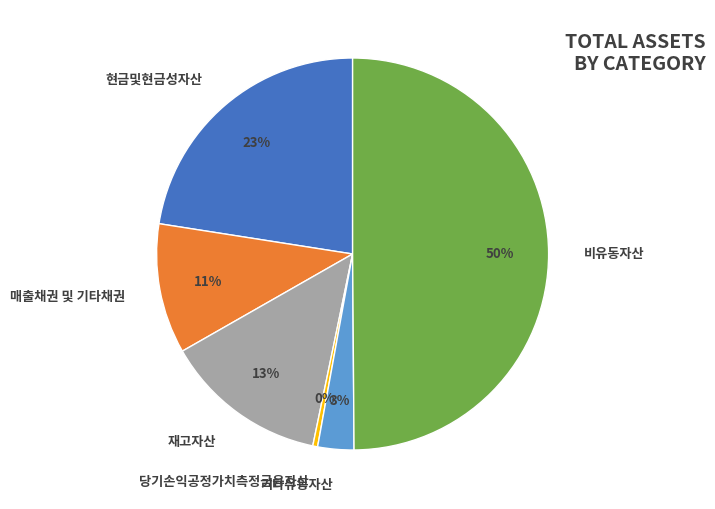

How many segments does this pie chart have?

6